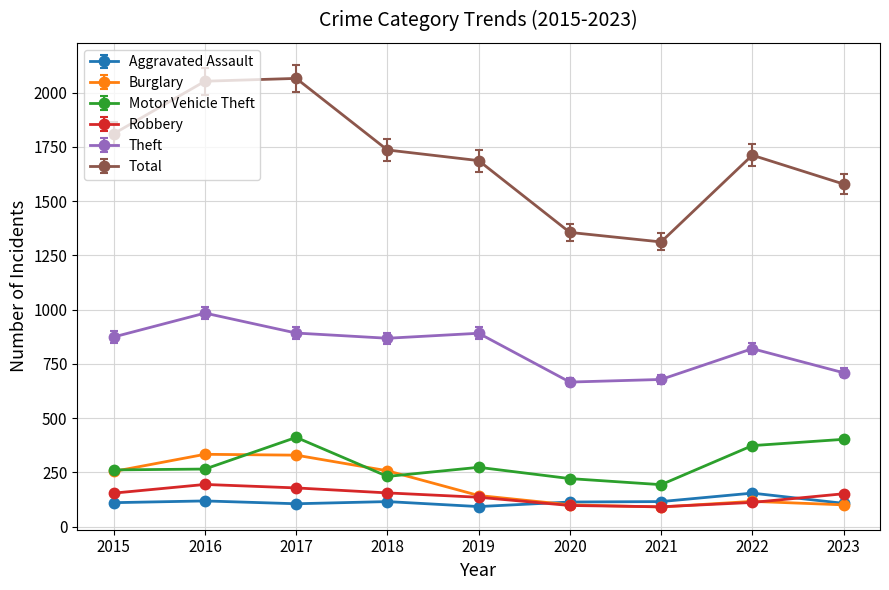

What is the highest value of the Burglary series?

333